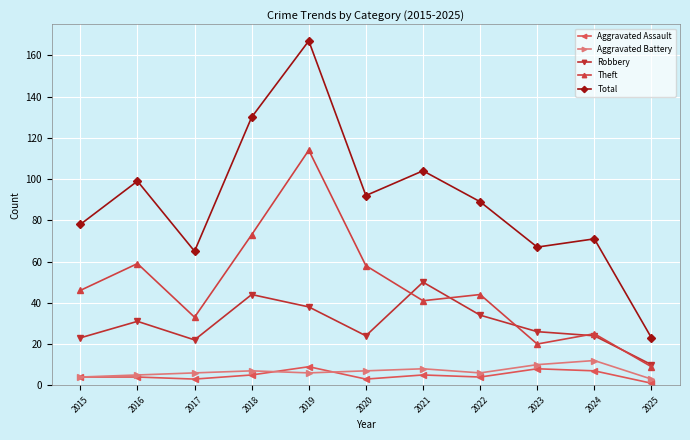

How many data points in Robbery are less than 26?

5